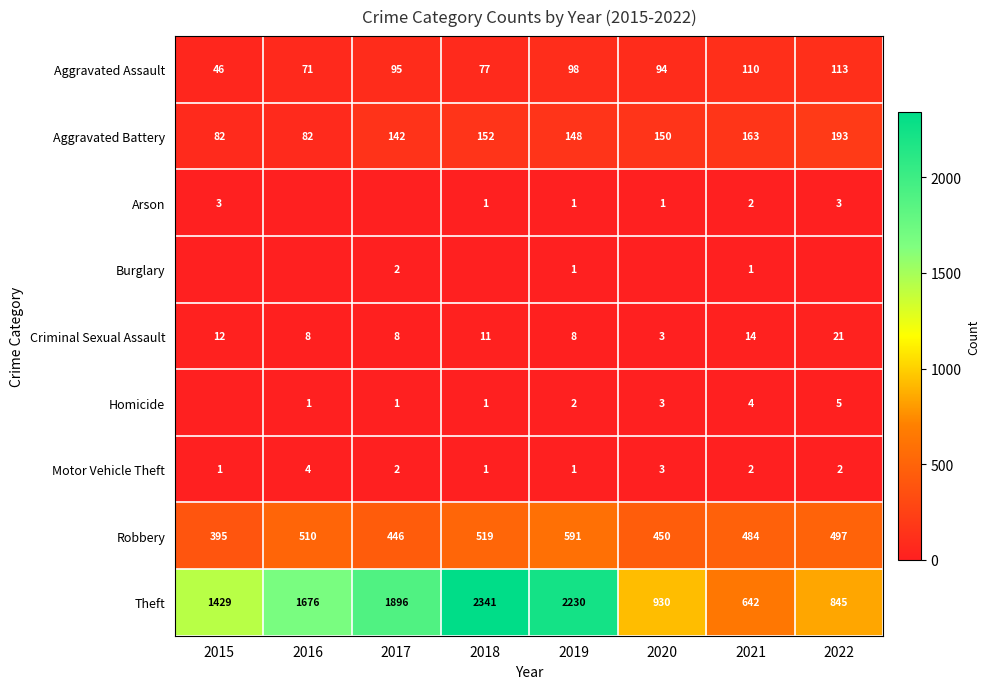

Which label corresponds to the smallest value in the chart?

2016